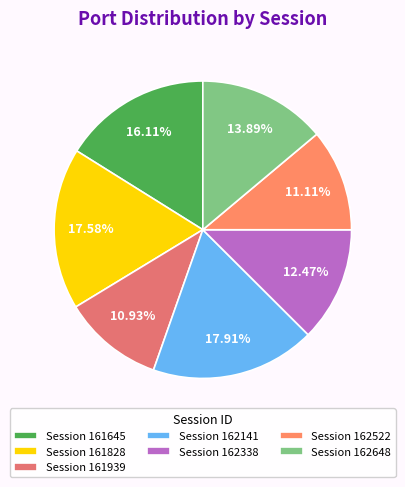

Which slice is the smallest?

20250118161939